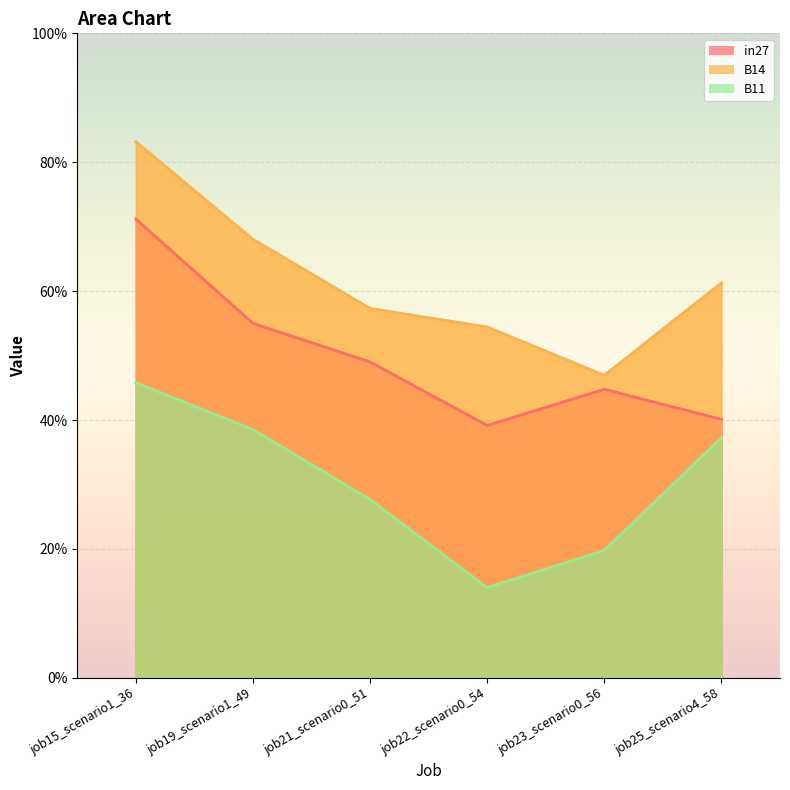

What is the label of the 2nd point from the left?

job19_scenario1_49